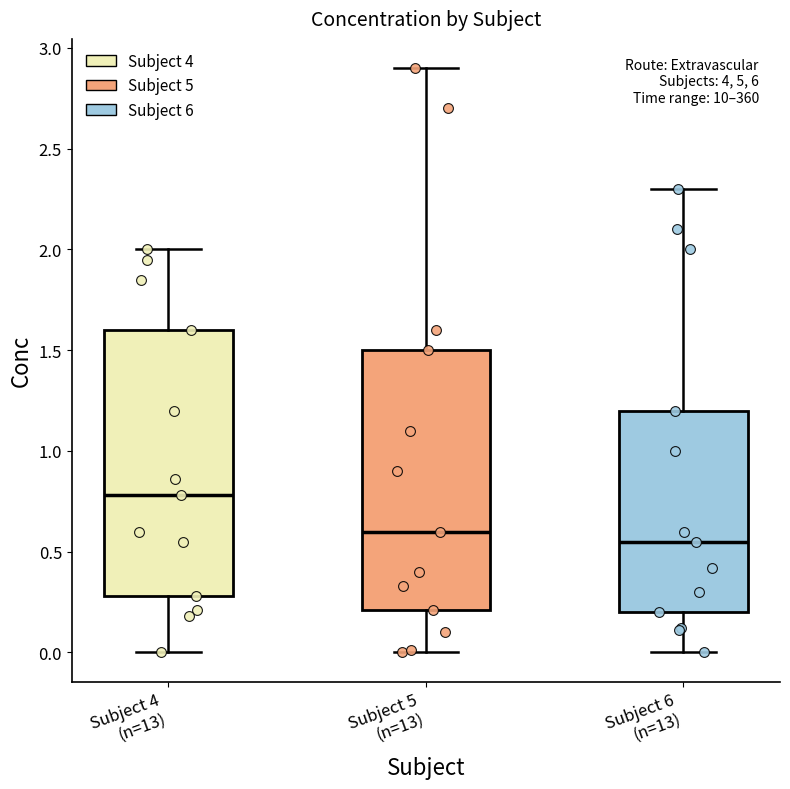

Reading left to right, transcribe this box plot: for each box, give where its median line is, the range the box spans, and where its two whiskers end, as read against the y-axis. The values are not printed on the chart, so give them approximately, as read against the axis.

Subject 4 (n=13): median 0.80, box 0.30 to 1.60, whiskers 0.00 to 2.00
Subject 5 (n=13): median 0.60, box 0.20 to 1.50, whiskers 0.00 to 2.90
Subject 6 (n=13): median 0.55, box 0.20 to 1.20, whiskers 0.00 to 2.30